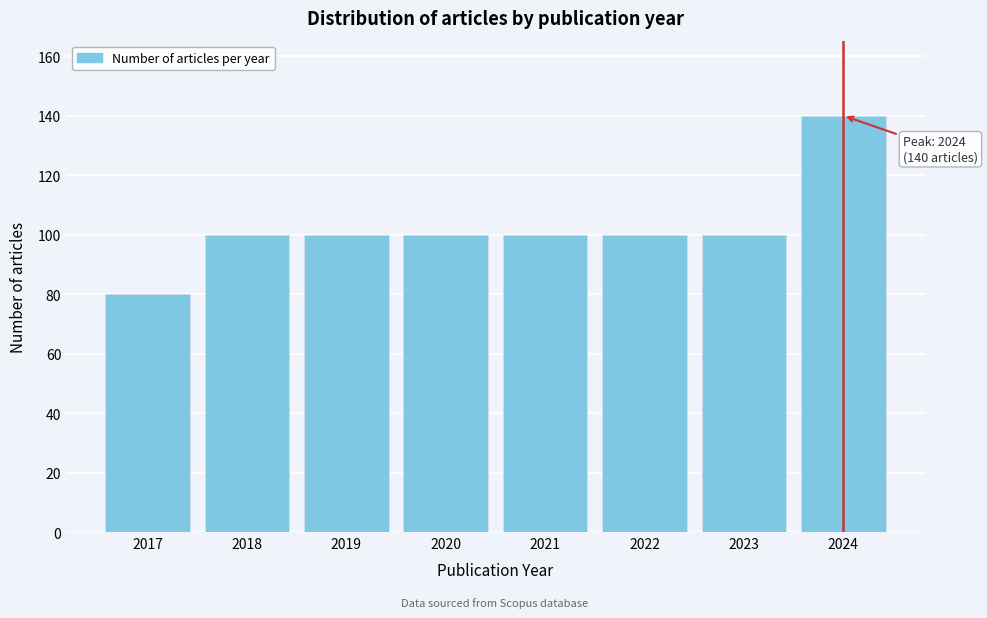

Reading left to right, extract all data points from this chart.

2017=80	2018=100	2019=100	2020=100	2021=100	2022=100	2023=100	2024=140